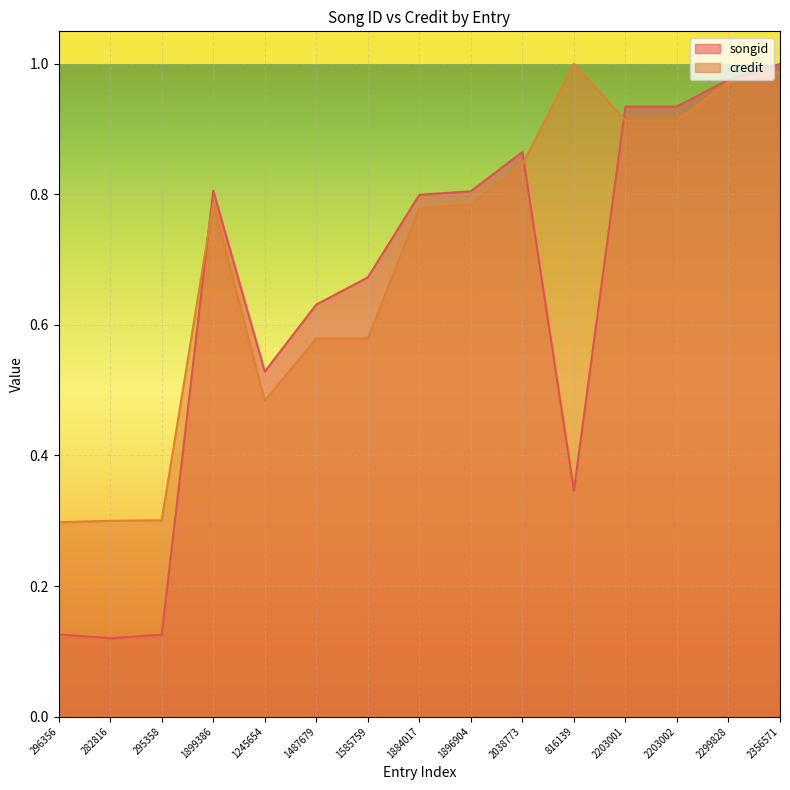

What is the difference between the second highest and minimum values in the songid series?

0.9